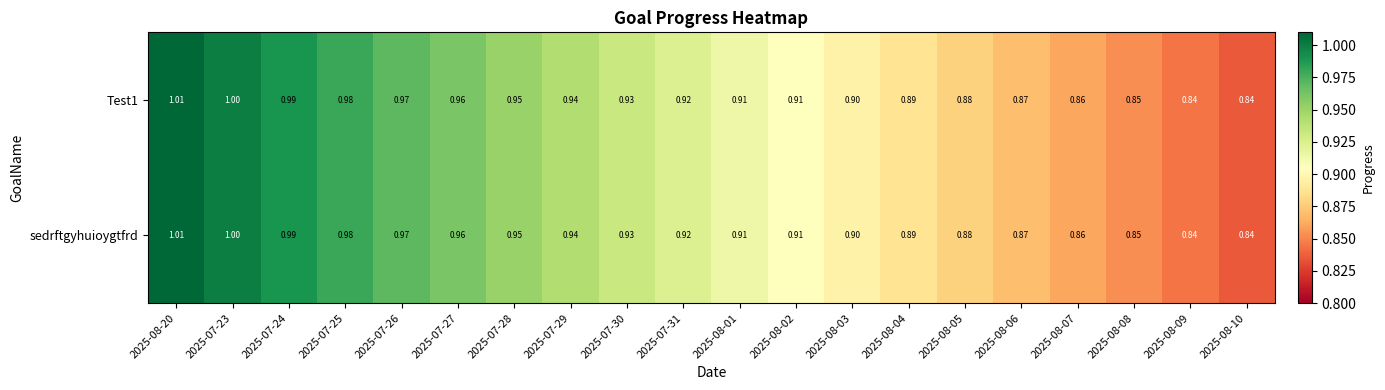

Is the value of sedrftgyhuioygtfrd at 2025-07-29 greater than the value of Test1 at 2025-08-07?

Yes